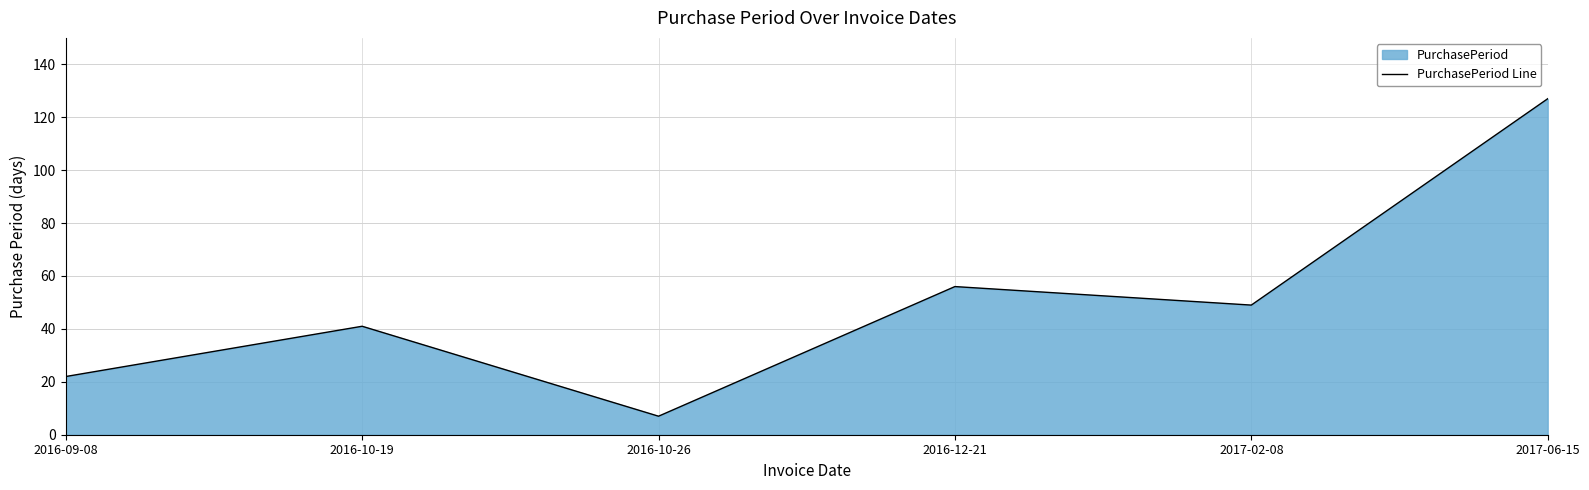

Read the value at 2017-02-08, to the nearest 50.

50